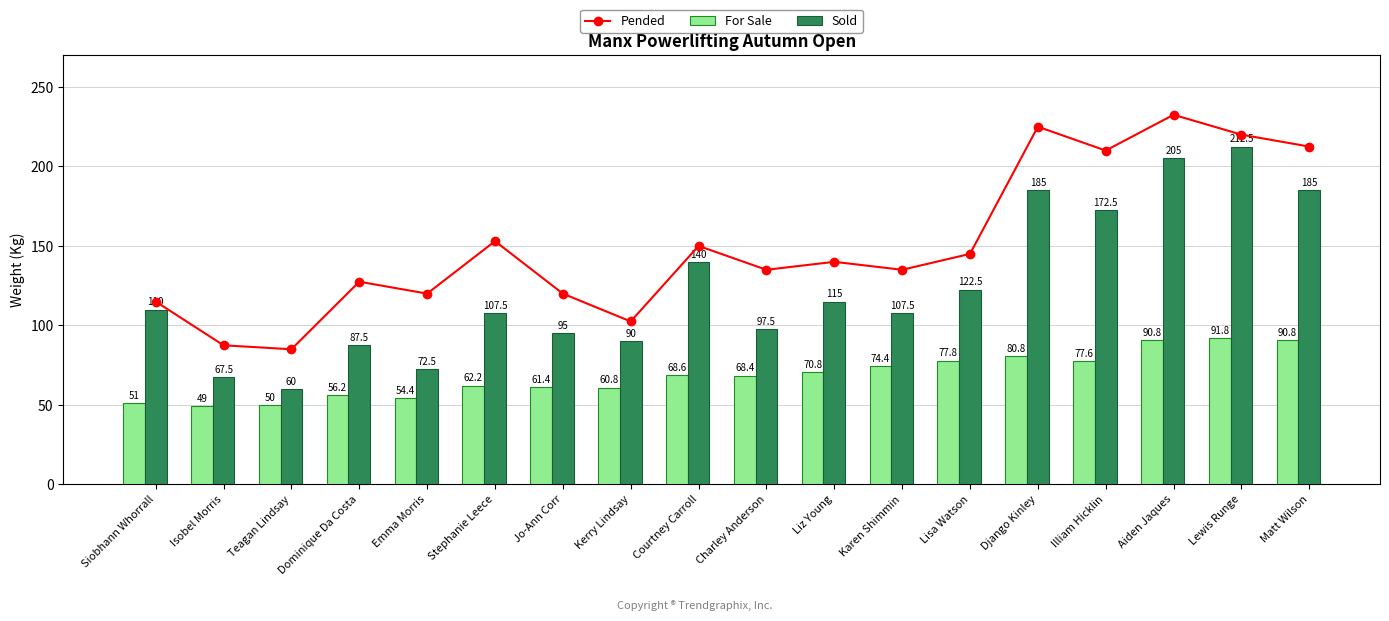

True or false: Sold has a value of 107.5 at Karen Shimmin.

True